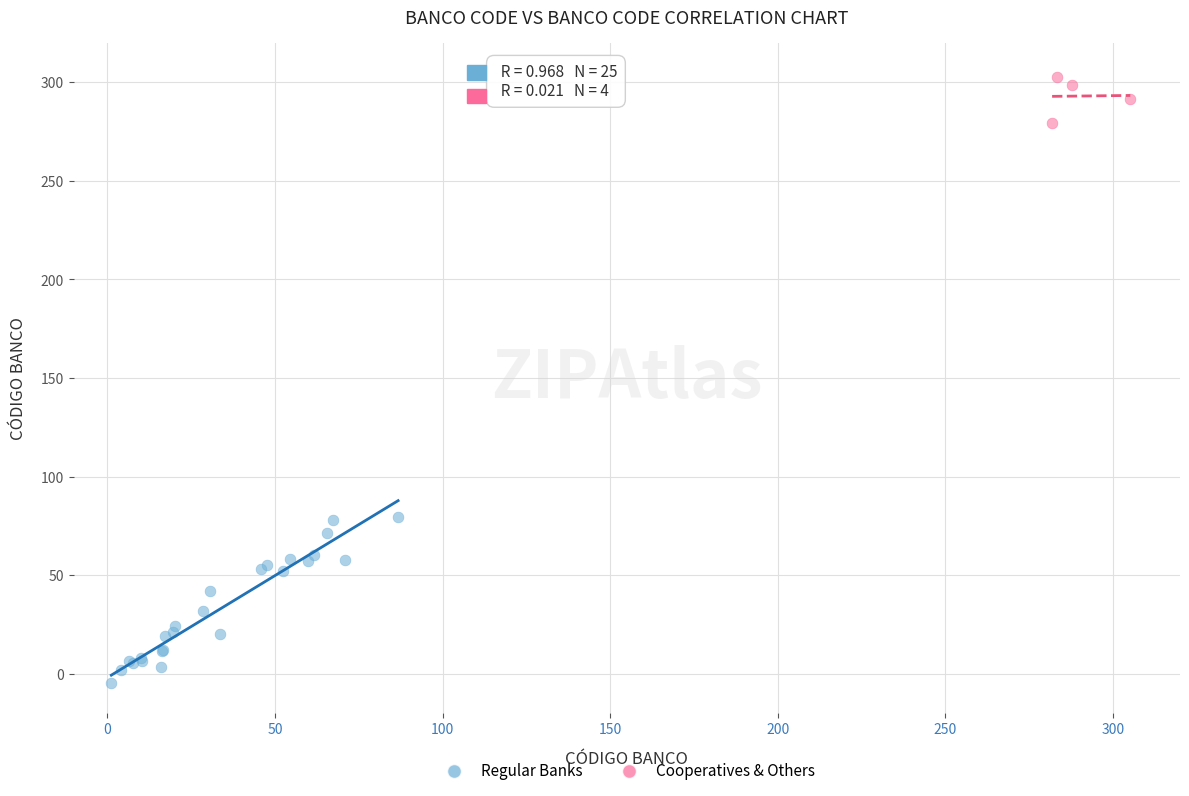

Which series has the largest Y range (max minus min)?

Regular Banks